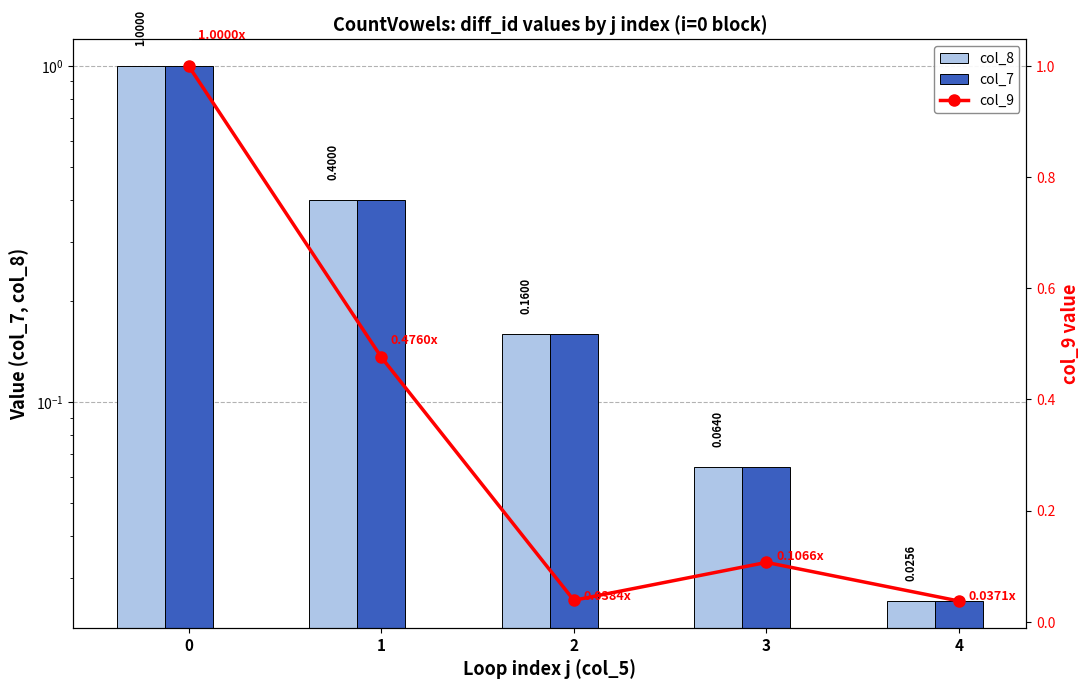

What are all the series names shown in the legend?

col_8, col_7, col_9